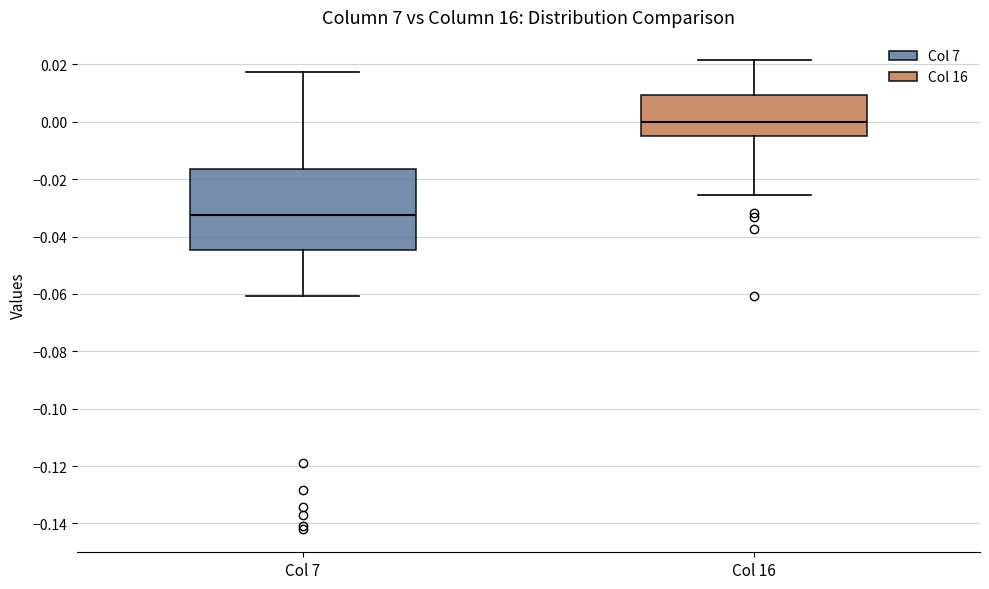

Which box is the tallest, from its lower edge to its upper edge?

Col 7